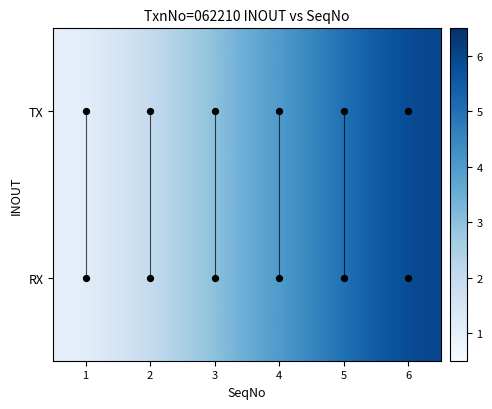

Which label corresponds to the smallest value in the chart?

1